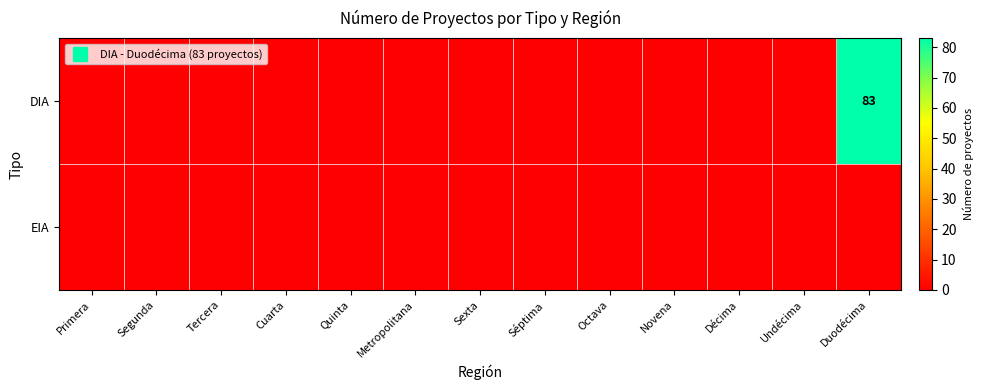

Which category has the highest value in the DIA series?

Duodécima